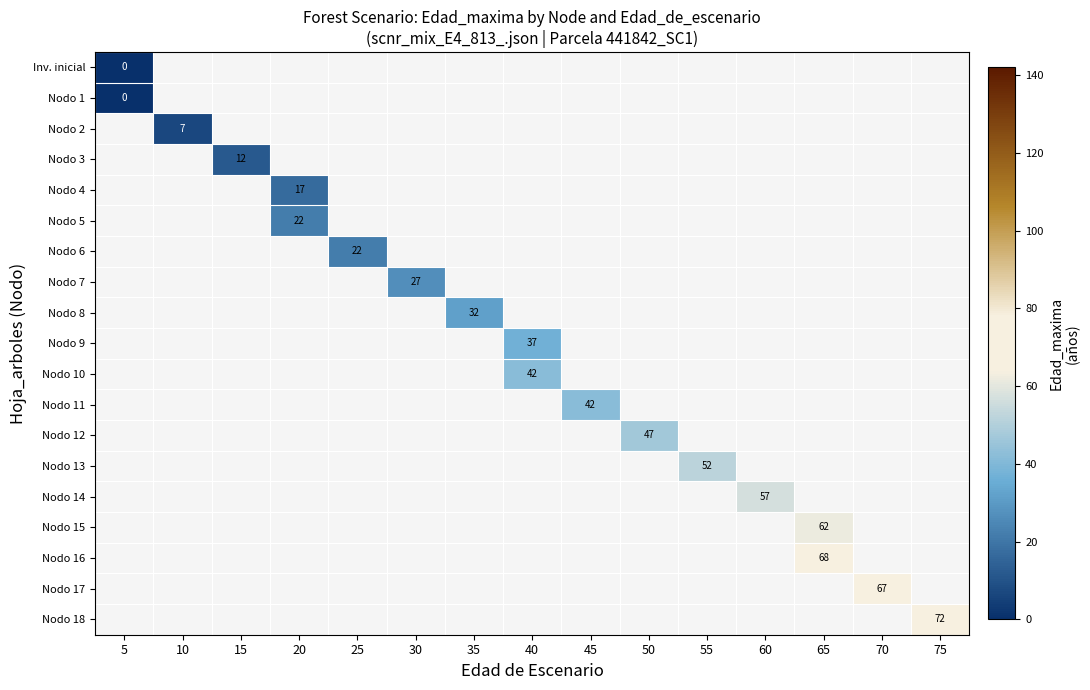

What is the maximum value shown in the chart?

72.0